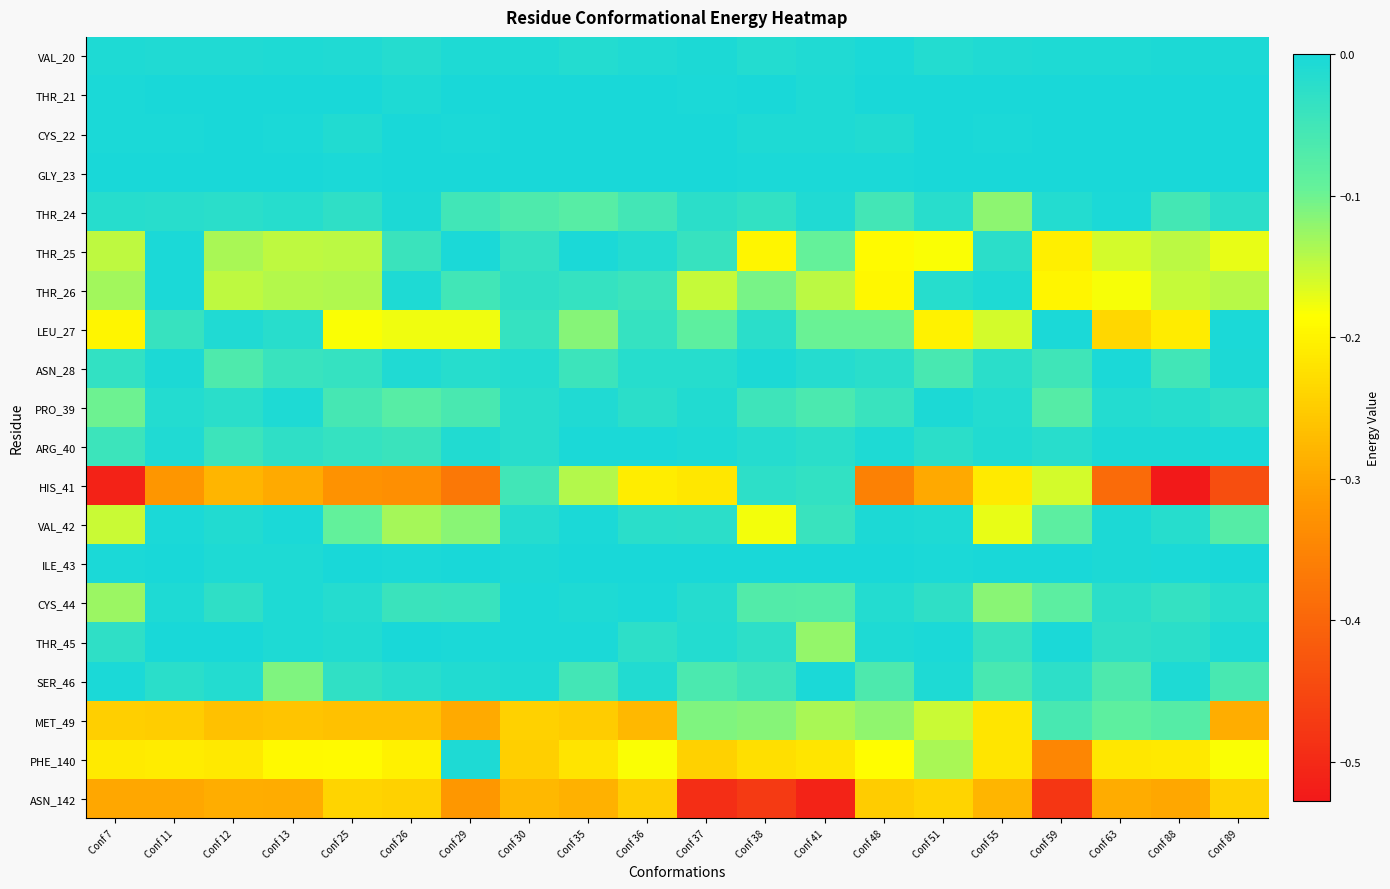

Which has a higher value, Conf 63 or Conf 48?

Conf 48